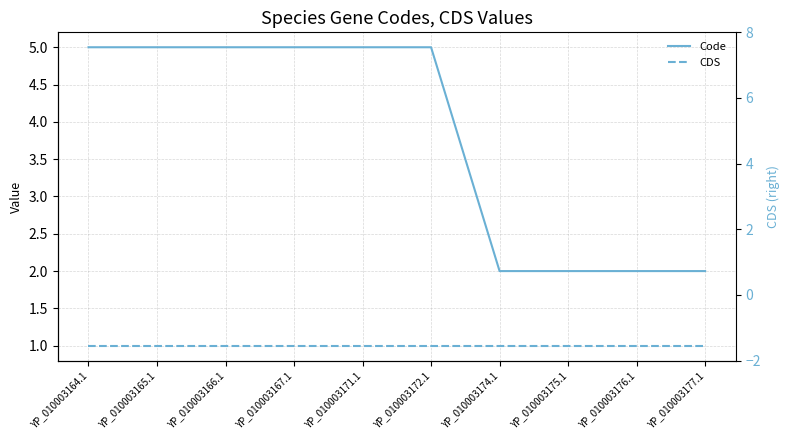

Reading right to left, extract all data points from this chart.

Code: 2	2	2	2	5	5	5	5	5	5
CDS: 1	1	1	1	1	1	1	1	1	1